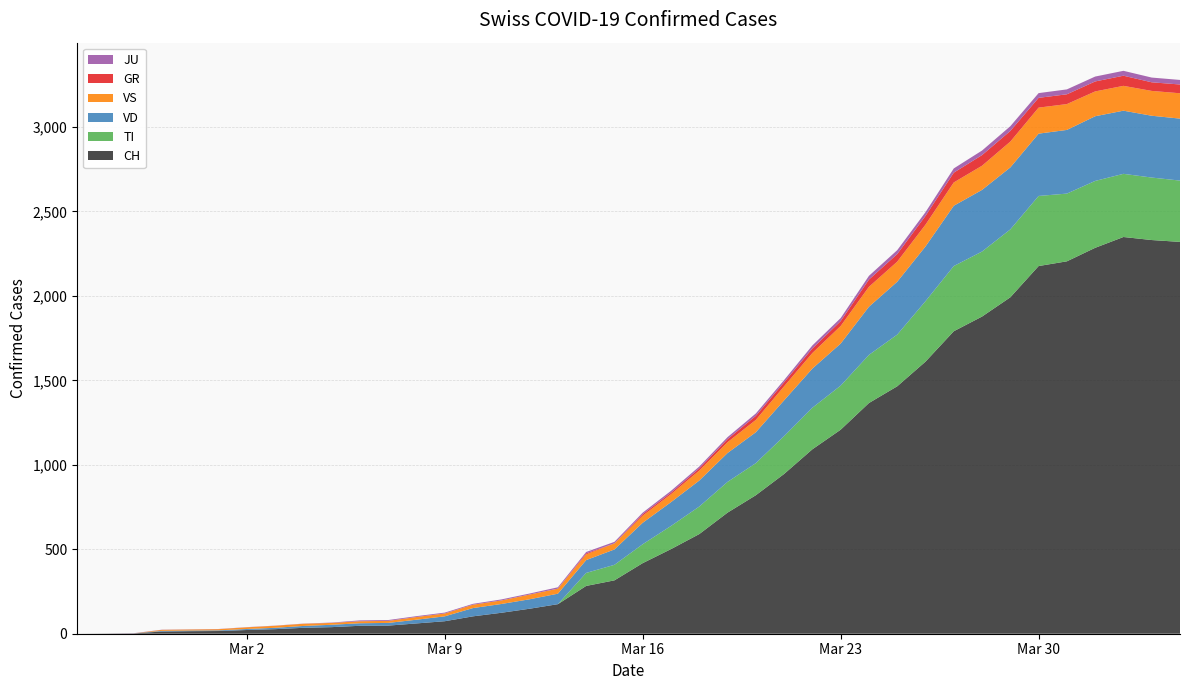

Reading right to left, transcribe all the data shown in this chart.

CH: 2320	2331	2349	2285	2205	2177	1992	1878	1791	1611	1465	1366	1208	1092	946	820	717	590	501	418	316	283	175	148	124	103	74	61	48	47	39	35	27	22	16	15	13	2	1	0
TI: 363	370	374	396	401	415	402	385	386	358	306	285	261	246	224	190	182	163	137	112	92	77	0	0	0	0	0	0	0	0	0	0	0	0	0	0	0	0	0	0
VD: 367	366	374	383	377	369	367	365	357	324	313	285	249	232	212	183	171	154	141	127	91	76	62	56	52	49	29	22	16	15	14	11	8	6	4	4	4	0	0	0
VS: 150	147	147	147	153	154	153	143	138	129	119	118	104	92	83	73	64	59	47	42	36	34	30	28	21	20	17	16	12	12	11	13	12	10	7	6	6	0	0	0
GR: 52	51	60	59	58	58	63	63	58	52	45	43	29	27	24	24	18	13	9	9	0	6	0	0	0	0	0	0	0	0	0	0	0	0	0	0	0	0	0	0
JU: 27	28	29	29	29	28	28	27	25	22	23	22	18	18	13	14	12	11	11	9	9	8	8	6	6	5	5	5	5	5	2	1	1	1	1	1	1	1	0	0